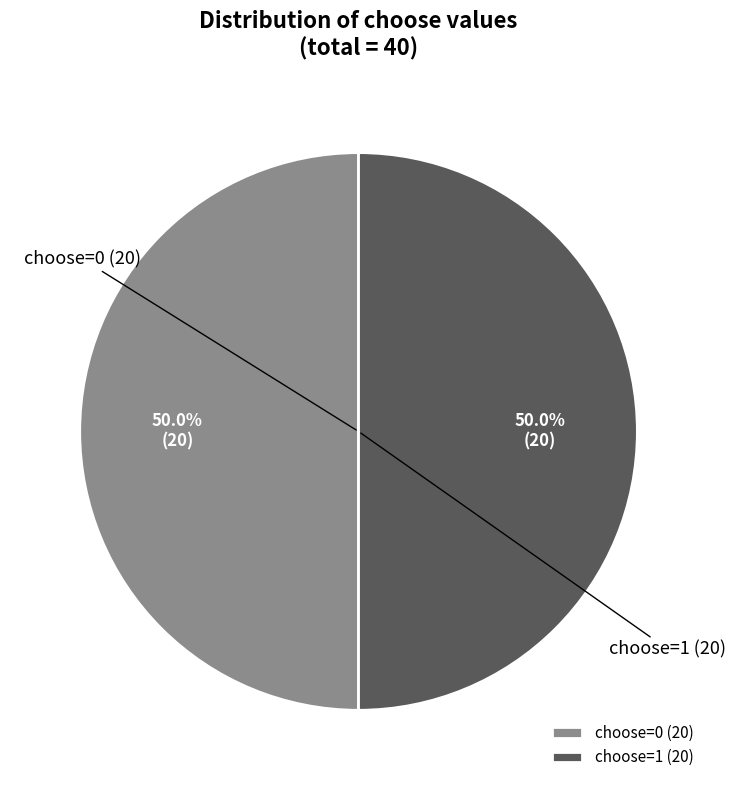

Is the sum of choose=1 (20) and choose=0 (20) greater than half?

Yes